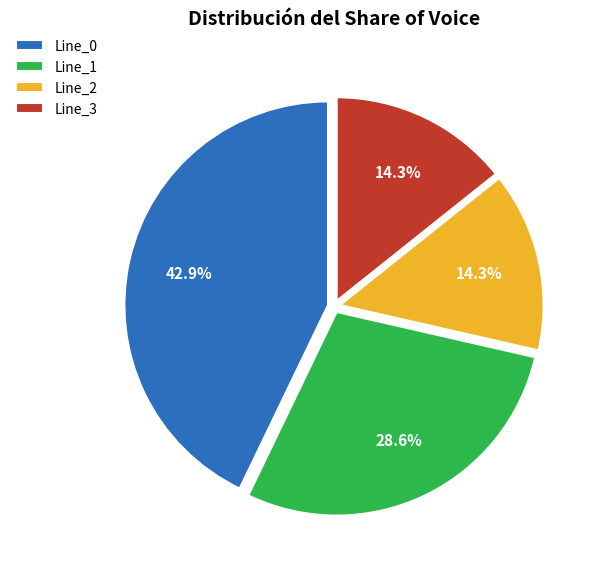

What is the largest slice in the pie chart?

Line_0